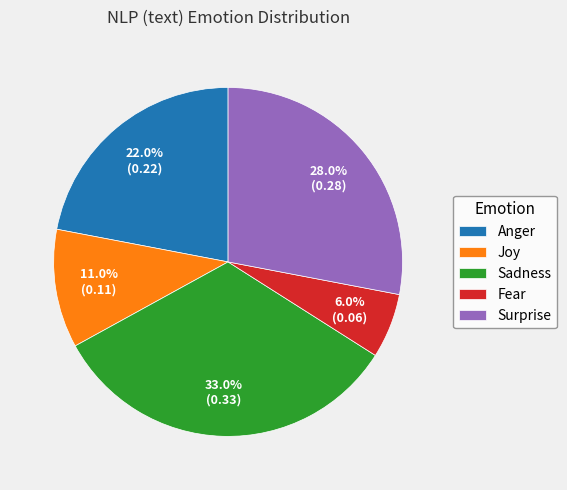

Which category has the smallest portion of the pie?

Fear